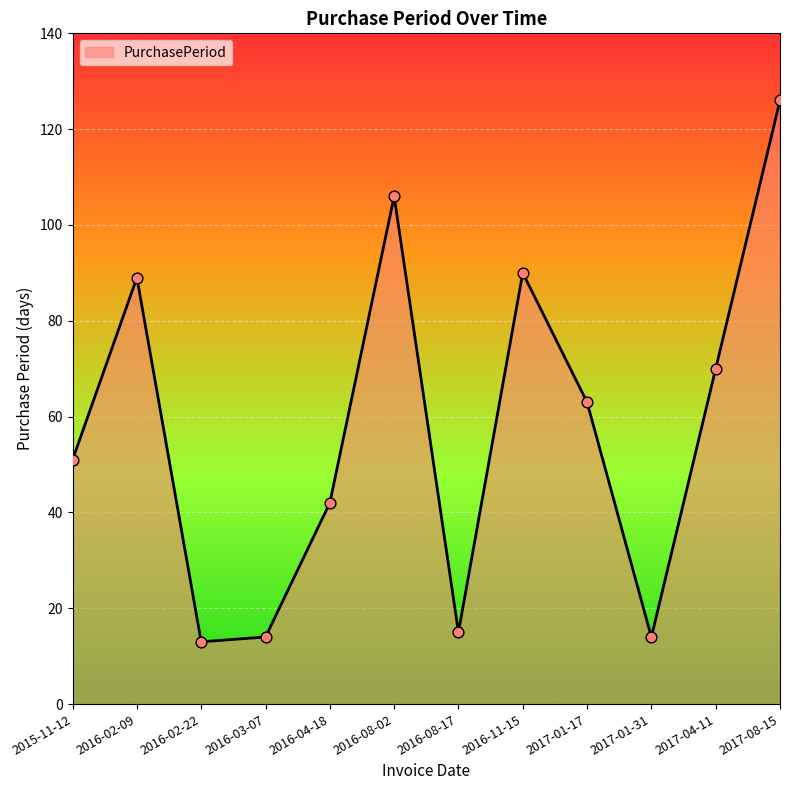

Between 2017-01-31 and 2016-08-02, which is larger?

2016-08-02